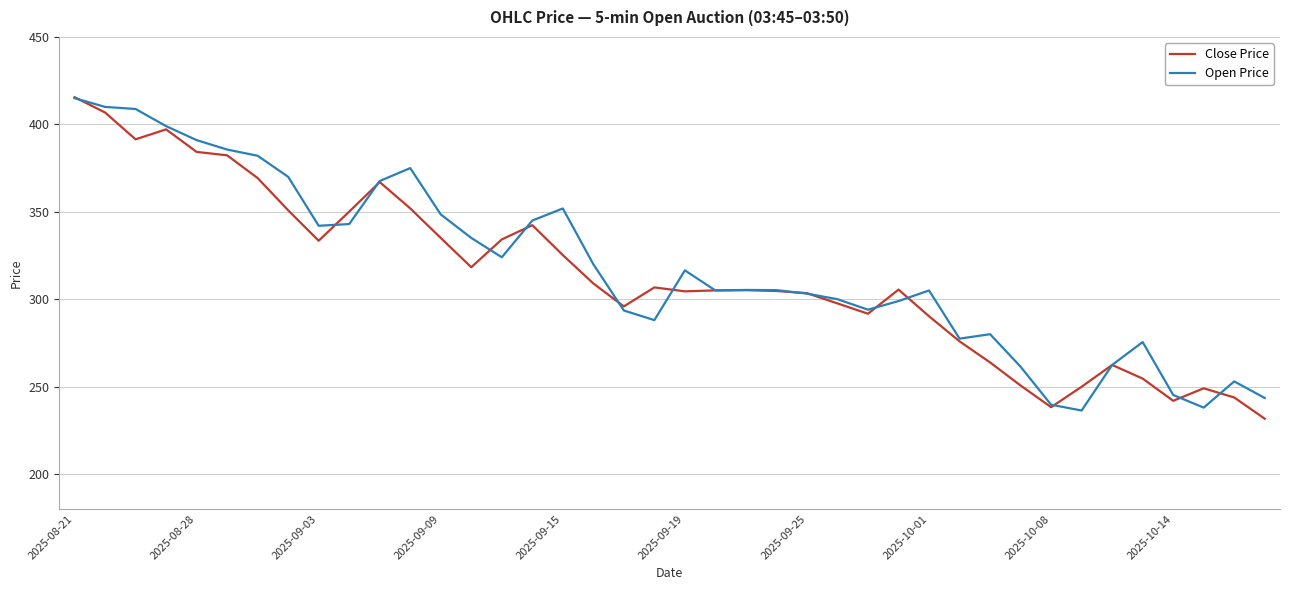

What is the maximum value for Close Price?

415.6